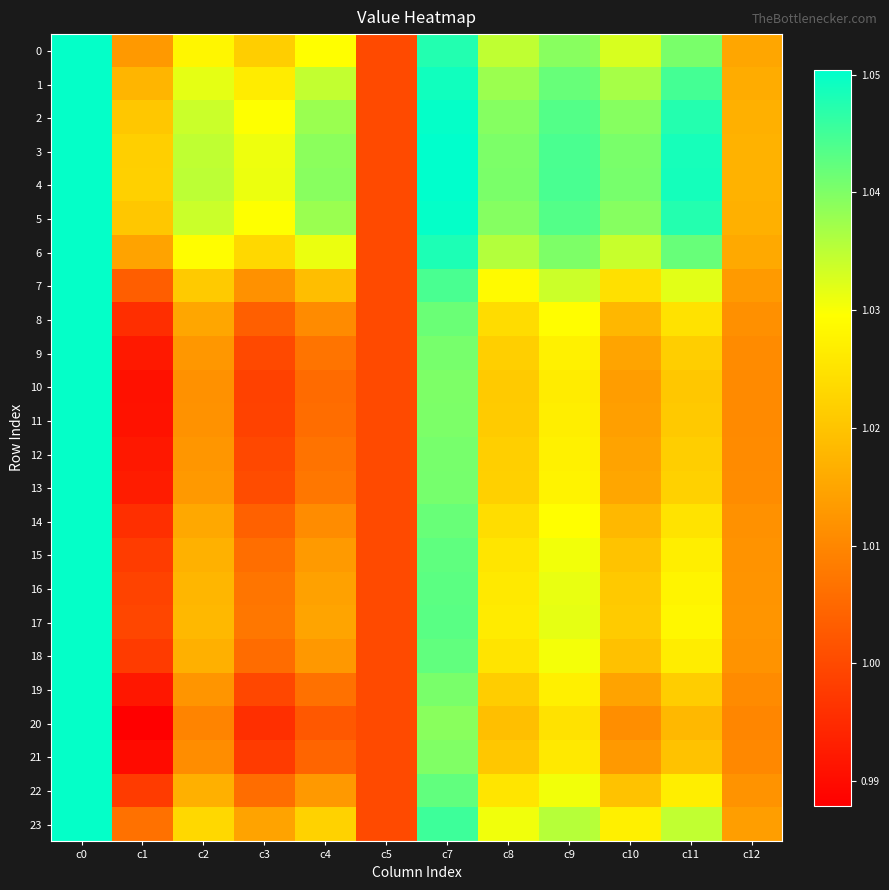

Reading left to right, transcribe all the data shown in this chart.

0: c0=1.1	c1=1.0	c2=1.0	c3=1.0	c4=1.0	c5=1.0	c7=1.0	c8=1.0	c9=1.0	c10=1.0	c11=1.0	c12=1.0
1: c0=1.1	c1=1.0	c2=1.0	c3=1.0	c4=1.0	c5=1.0	c7=1.0	c8=1.0	c9=1.0	c10=1.0	c11=1.0	c12=1.0
2: c0=1.1	c1=1.0	c2=1.0	c3=1.0	c4=1.0	c5=1.0	c7=1.0	c8=1.0	c9=1.0	c10=1.0	c11=1.0	c12=1.0
3: c0=1.1	c1=1.0	c2=1.0	c3=1.0	c4=1.0	c5=1.0	c7=1.1	c8=1.0	c9=1.0	c10=1.0	c11=1.0	c12=1.0
4: c0=1.1	c1=1.0	c2=1.0	c3=1.0	c4=1.0	c5=1.0	c7=1.1	c8=1.0	c9=1.0	c10=1.0	c11=1.0	c12=1.0
5: c0=1.1	c1=1.0	c2=1.0	c3=1.0	c4=1.0	c5=1.0	c7=1.0	c8=1.0	c9=1.0	c10=1.0	c11=1.0	c12=1.0
6: c0=1.1	c1=1.0	c2=1.0	c3=1.0	c4=1.0	c5=1.0	c7=1.0	c8=1.0	c9=1.0	c10=1.0	c11=1.0	c12=1.0
7: c0=1.1	c1=1.0	c2=1.0	c3=1.0	c4=1.0	c5=1.0	c7=1.0	c8=1.0	c9=1.0	c10=1.0	c11=1.0	c12=1.0
8: c0=1.1	c1=1.0	c2=1.0	c3=1.0	c4=1.0	c5=1.0	c7=1.0	c8=1.0	c9=1.0	c10=1.0	c11=1.0	c12=1.0
9: c0=1.1	c1=1.0	c2=1.0	c3=1.0	c4=1.0	c5=1.0	c7=1.0	c8=1.0	c9=1.0	c10=1.0	c11=1.0	c12=1.0
10: c0=1.1	c1=1.0	c2=1.0	c3=1.0	c4=1.0	c5=1.0	c7=1.0	c8=1.0	c9=1.0	c10=1.0	c11=1.0	c12=1.0
11: c0=1.1	c1=1.0	c2=1.0	c3=1.0	c4=1.0	c5=1.0	c7=1.0	c8=1.0	c9=1.0	c10=1.0	c11=1.0	c12=1.0
12: c0=1.1	c1=1.0	c2=1.0	c3=1.0	c4=1.0	c5=1.0	c7=1.0	c8=1.0	c9=1.0	c10=1.0	c11=1.0	c12=1.0
13: c0=1.1	c1=1.0	c2=1.0	c3=1.0	c4=1.0	c5=1.0	c7=1.0	c8=1.0	c9=1.0	c10=1.0	c11=1.0	c12=1.0
14: c0=1.1	c1=1.0	c2=1.0	c3=1.0	c4=1.0	c5=1.0	c7=1.0	c8=1.0	c9=1.0	c10=1.0	c11=1.0	c12=1.0
15: c0=1.1	c1=1.0	c2=1.0	c3=1.0	c4=1.0	c5=1.0	c7=1.0	c8=1.0	c9=1.0	c10=1.0	c11=1.0	c12=1.0
16: c0=1.1	c1=1.0	c2=1.0	c3=1.0	c4=1.0	c5=1.0	c7=1.0	c8=1.0	c9=1.0	c10=1.0	c11=1.0	c12=1.0
17: c0=1.1	c1=1.0	c2=1.0	c3=1.0	c4=1.0	c5=1.0	c7=1.0	c8=1.0	c9=1.0	c10=1.0	c11=1.0	c12=1.0
18: c0=1.1	c1=1.0	c2=1.0	c3=1.0	c4=1.0	c5=1.0	c7=1.0	c8=1.0	c9=1.0	c10=1.0	c11=1.0	c12=1.0
19: c0=1.1	c1=1.0	c2=1.0	c3=1.0	c4=1.0	c5=1.0	c7=1.0	c8=1.0	c9=1.0	c10=1.0	c11=1.0	c12=1.0
20: c0=1.1	c1=1.0	c2=1.0	c3=1.0	c4=1.0	c5=1.0	c7=1.0	c8=1.0	c9=1.0	c10=1.0	c11=1.0	c12=1.0
21: c0=1.1	c1=1.0	c2=1.0	c3=1.0	c4=1.0	c5=1.0	c7=1.0	c8=1.0	c9=1.0	c10=1.0	c11=1.0	c12=1.0
22: c0=1.1	c1=1.0	c2=1.0	c3=1.0	c4=1.0	c5=1.0	c7=1.0	c8=1.0	c9=1.0	c10=1.0	c11=1.0	c12=1.0
23: c0=1.1	c1=1.0	c2=1.0	c3=1.0	c4=1.0	c5=1.0	c7=1.0	c8=1.0	c9=1.0	c10=1.0	c11=1.0	c12=1.0